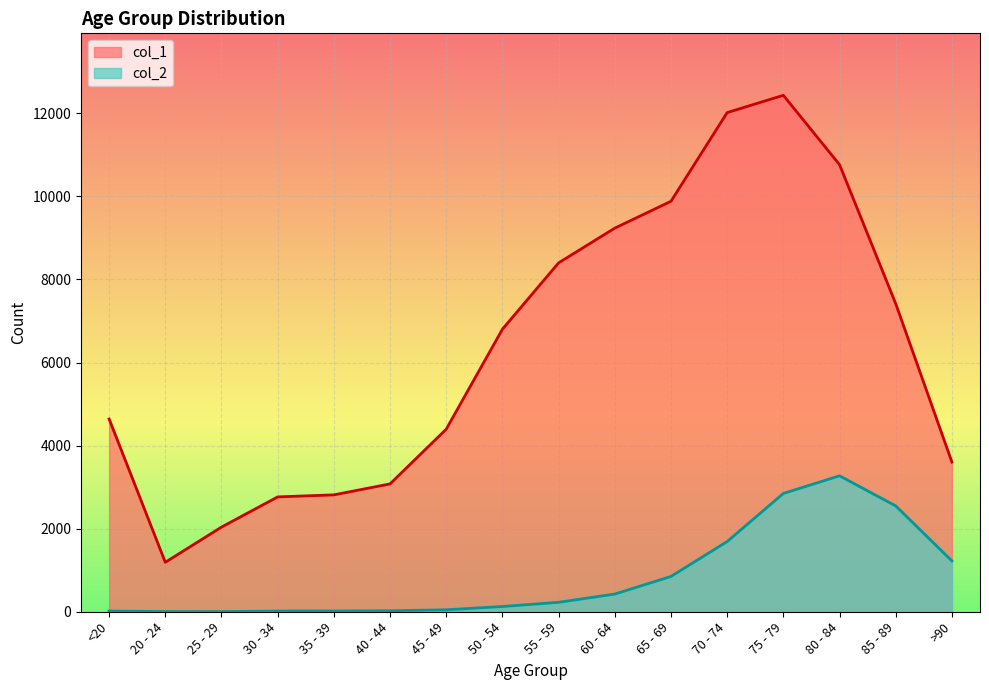

How many data points in col_2 are less than 227?

8